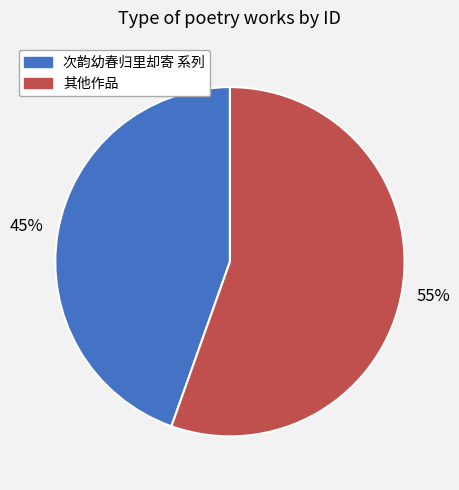

To the nearest percent, what is the average slice percentage?

50%